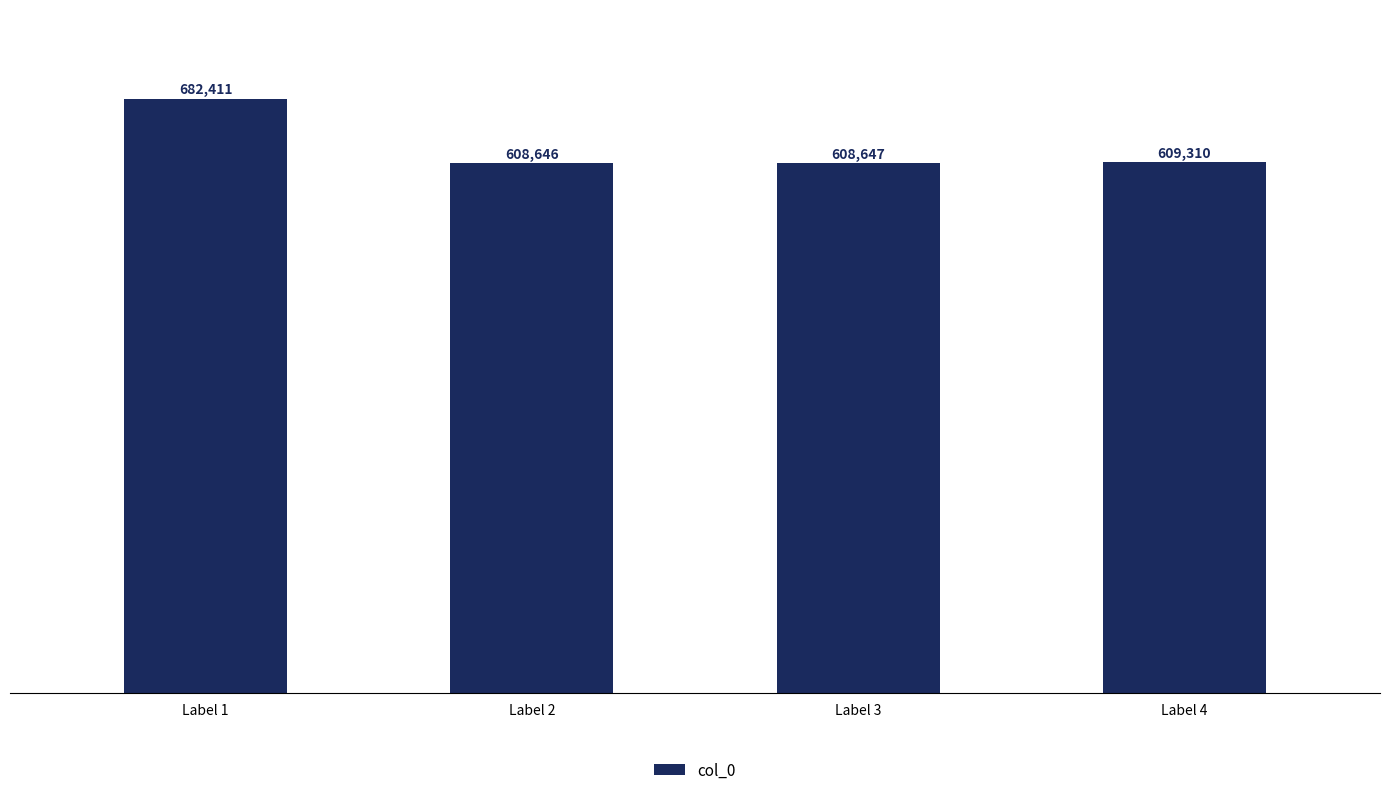

What is the minimum value shown in the chart?

608646